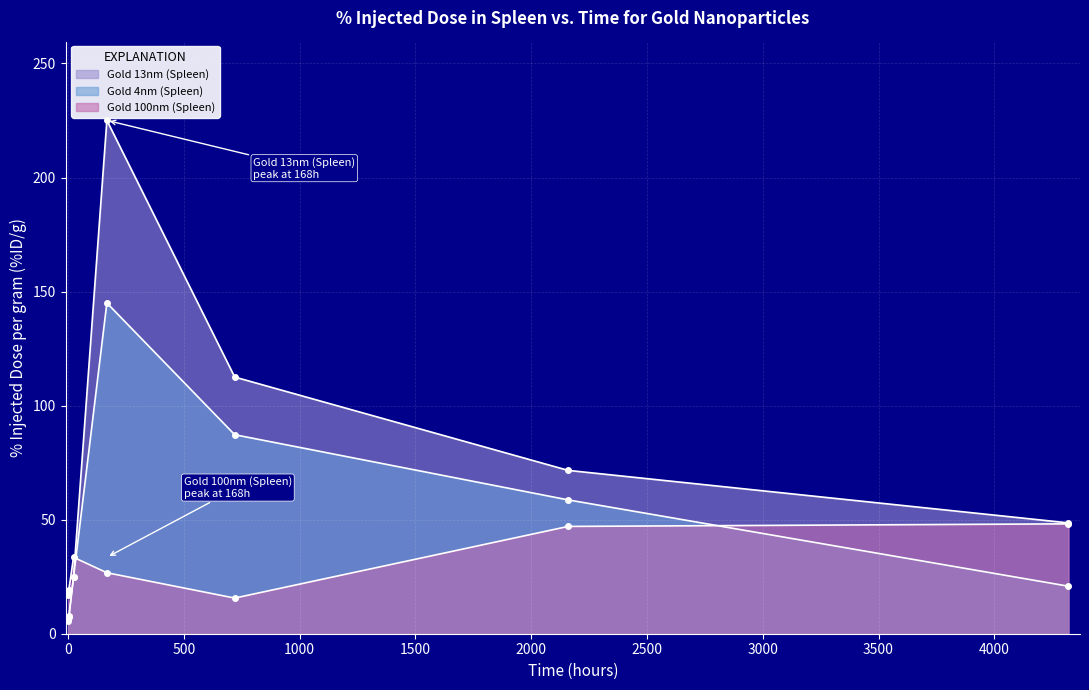

Which series has the largest range (max minus min)?

Gold 13nm (Spleen)